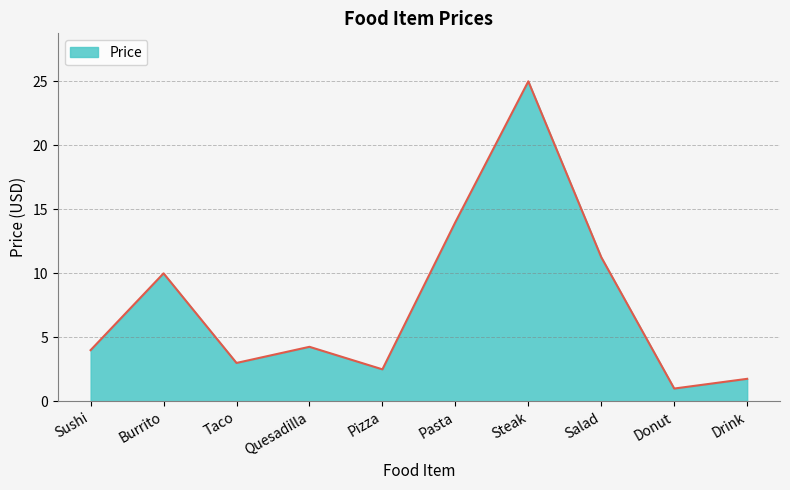

True or false: the data shows 23.1 at Pasta.

False